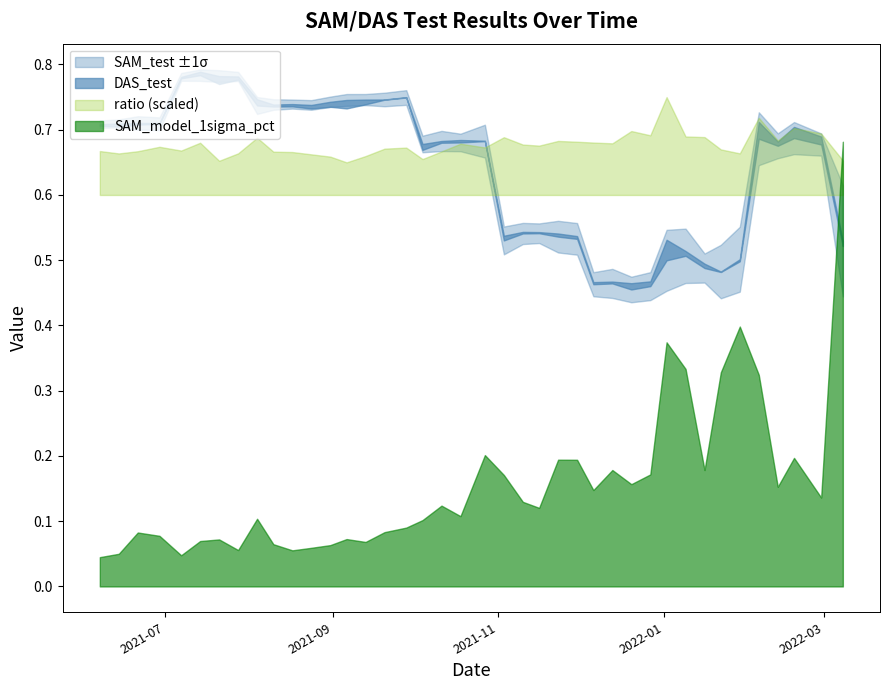

What is the sum of all SAM_test values?

25.6